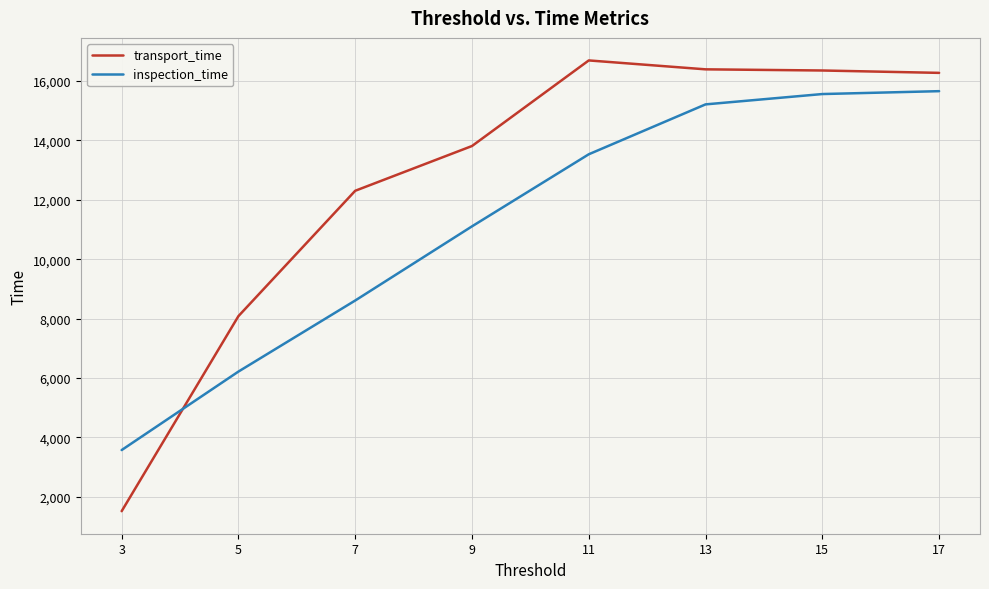

At which category does the chart reach its peak across all series?

11